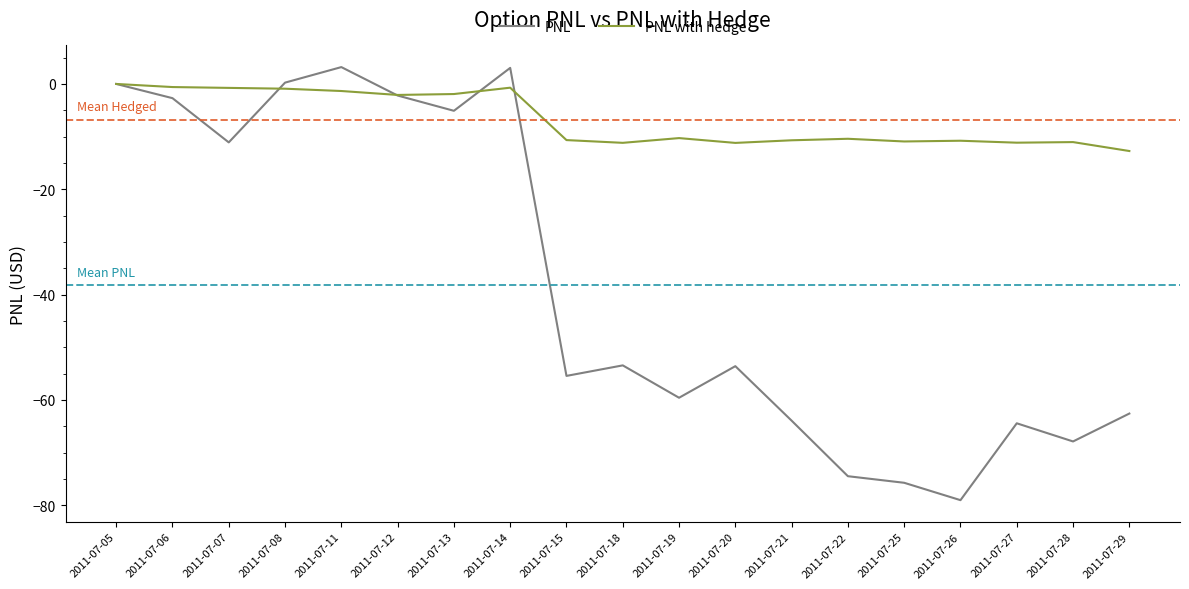

True or false: PNL with hedge and PNL intersect in this chart.

True